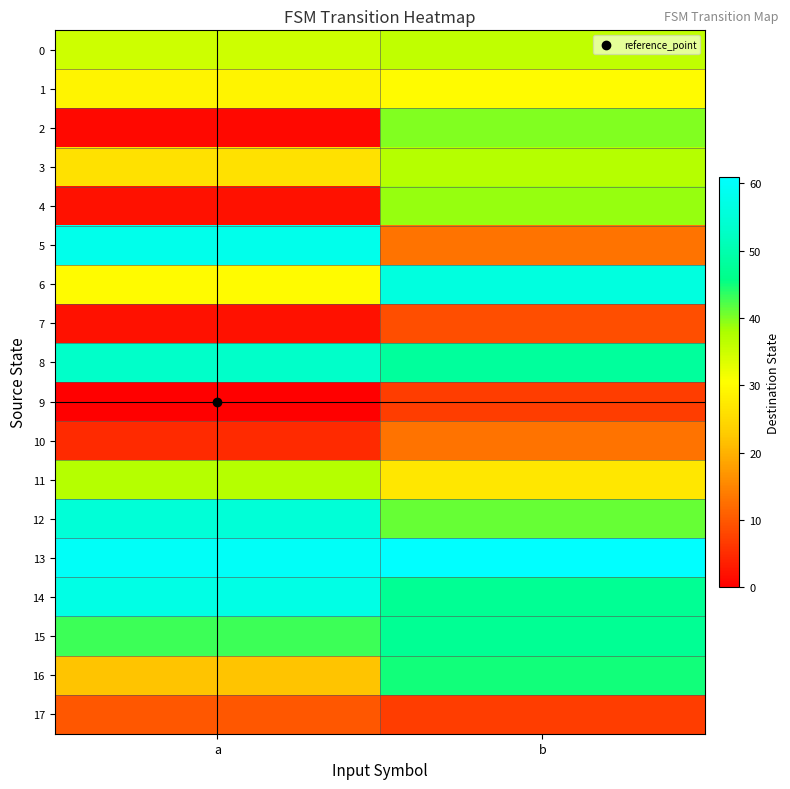

Which series has the widest spread of values?

5